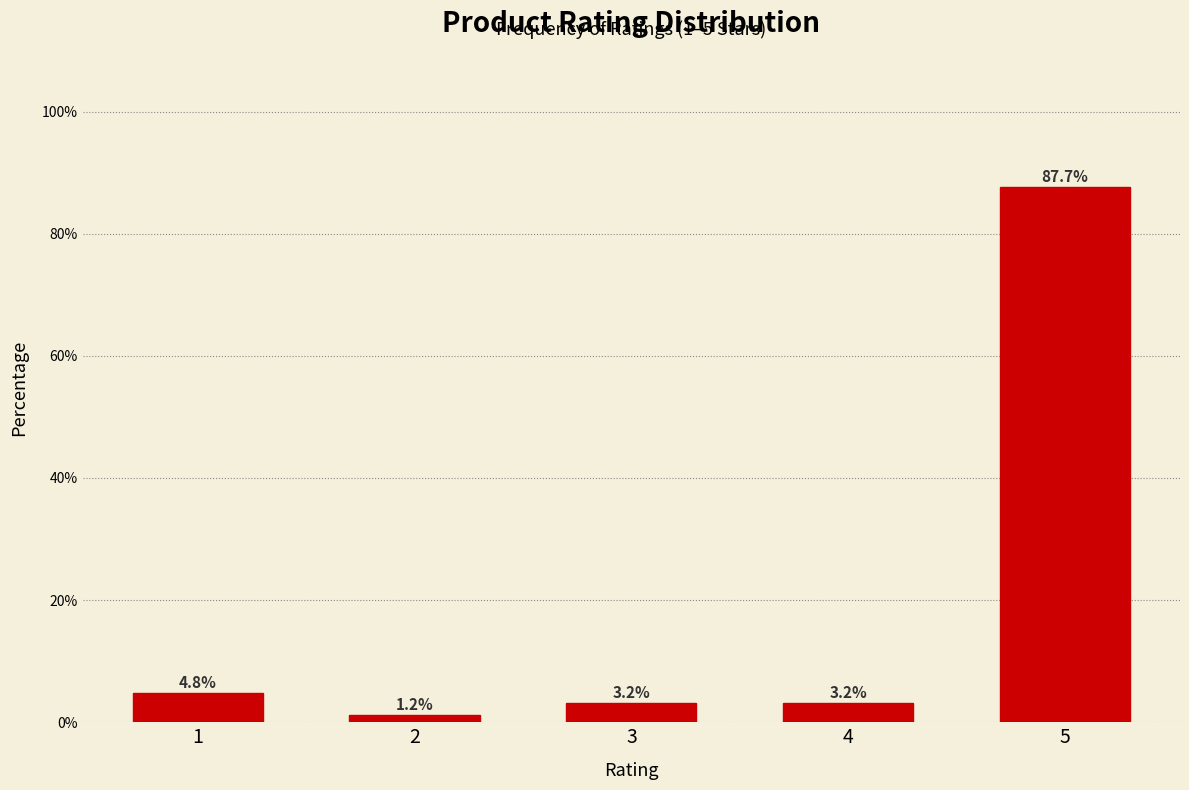

Reading left to right, what are all the values shown in this chart?

1=4.8	2=1.2	3=3.2	4=3.2	5=87.7